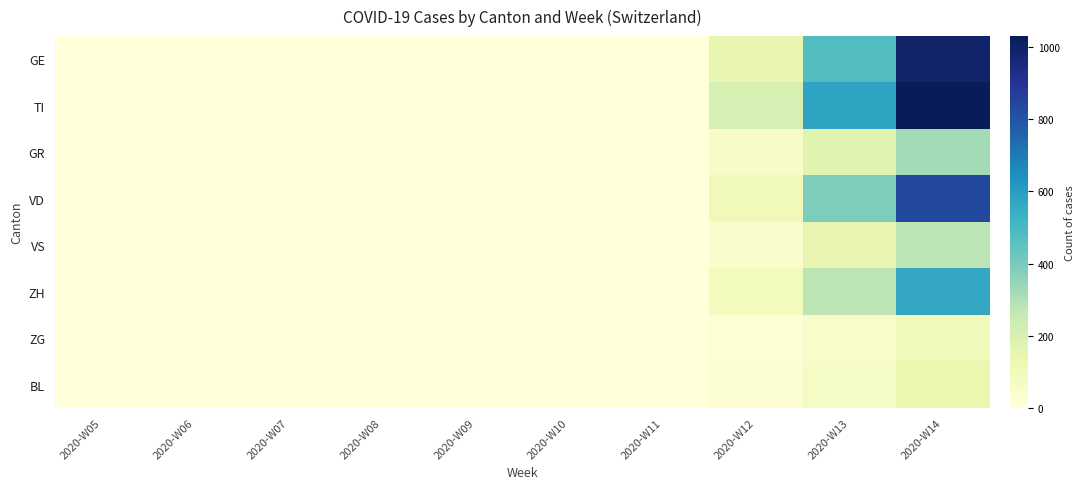

Reading left to right, what are all the values shown in this chart?

GE: 2020-W05=0	2020-W06=0	2020-W07=0	2020-W08=0	2020-W09=0	2020-W10=0	2020-W11=0	2020-W12=144	2020-W13=479	2020-W14=987
TI: 2020-W05=0	2020-W06=0	2020-W07=0	2020-W08=0	2020-W09=0	2020-W10=0	2020-W11=0	2020-W12=208	2020-W13=576	2020-W14=1031
GR: 2020-W05=0	2020-W06=0	2020-W07=0	2020-W08=0	2020-W09=0	2020-W10=0	2020-W11=0	2020-W12=59	2020-W13=172	2020-W14=321
VD: 2020-W05=0	2020-W06=0	2020-W07=0	2020-W08=0	2020-W09=0	2020-W10=0	2020-W11=0	2020-W12=102	2020-W13=389	2020-W14=837
VS: 2020-W05=0	2020-W06=0	2020-W07=0	2020-W08=0	2020-W09=0	2020-W10=0	2020-W11=0	2020-W12=43	2020-W13=143	2020-W14=276
ZH: 2020-W05=0	2020-W06=0	2020-W07=0	2020-W08=0	2020-W09=0	2020-W10=0	2020-W11=0	2020-W12=88	2020-W13=275	2020-W14=562
ZG: 2020-W05=0	2020-W06=0	2020-W07=0	2020-W08=0	2020-W09=0	2020-W10=0	2020-W11=0	2020-W12=17	2020-W13=54	2020-W14=98
BL: 2020-W05=0	2020-W06=0	2020-W07=0	2020-W08=0	2020-W09=0	2020-W10=0	2020-W11=0	2020-W12=22	2020-W13=67	2020-W14=134